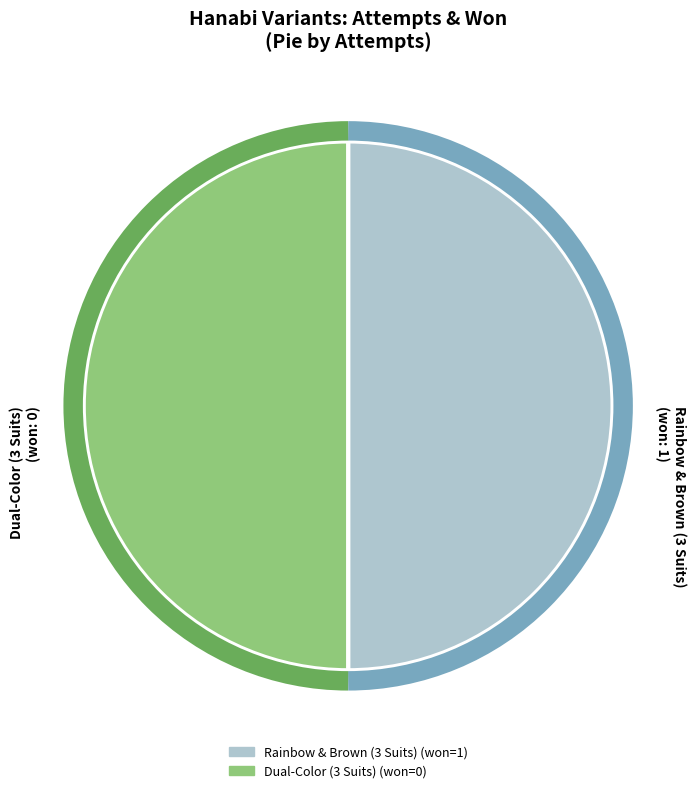

Count the number of slices in the pie.

2